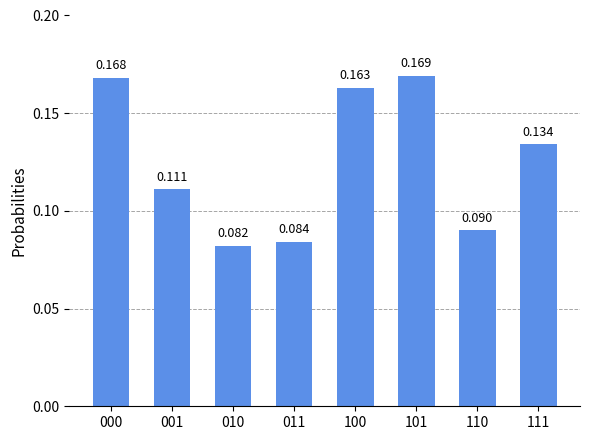

List the labels in order of value, smallest first.

010, 011, 110, 001, 111, 100, 000, 101